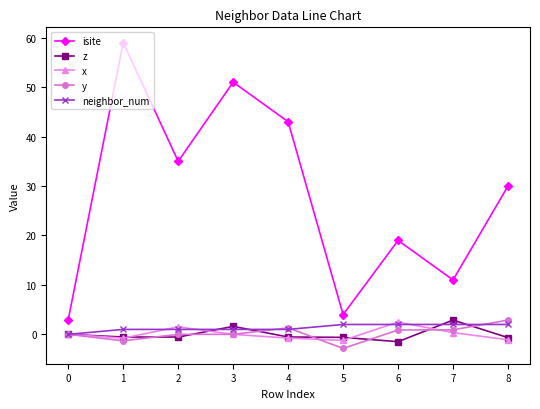

Which series has the largest total across all categories?

isite